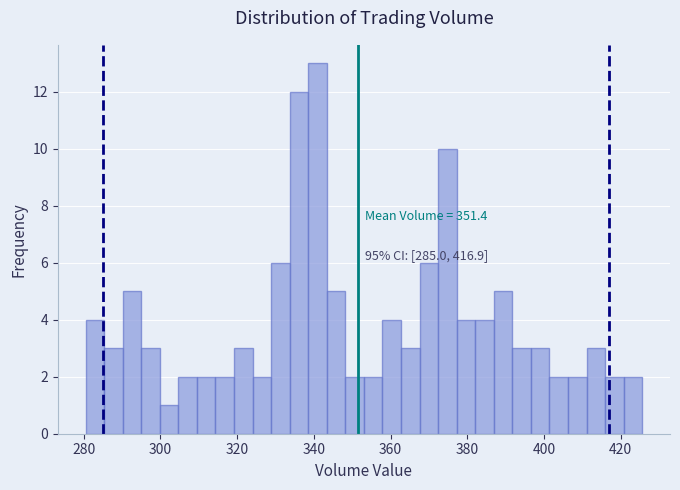

Around what value on the x-axis is the tallest bar? Give the approximate position of its centre, as read against the axis.

340